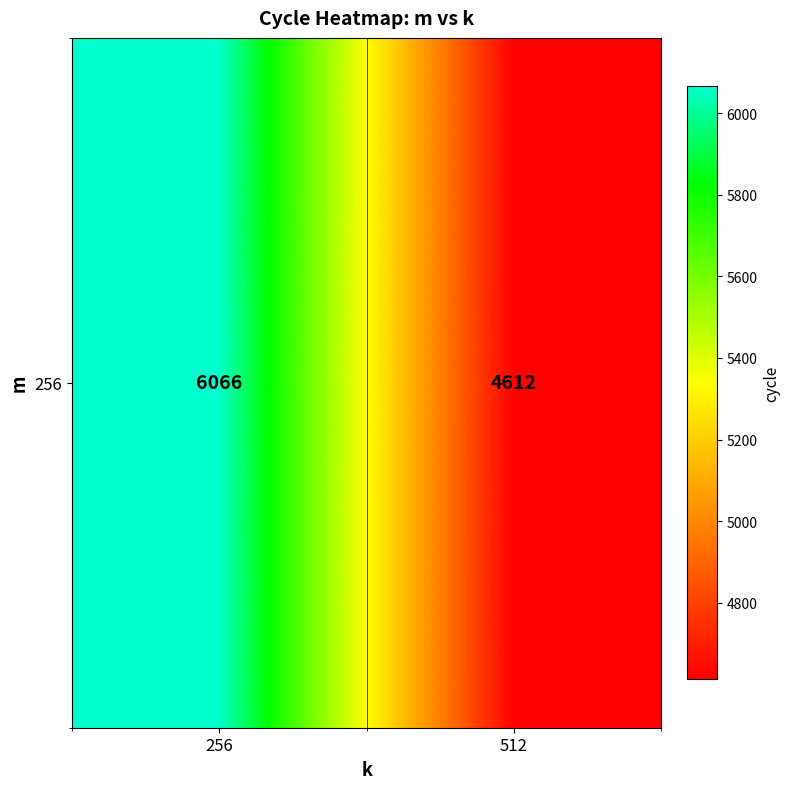

Rank the categories by value from lowest to highest.

512, 256